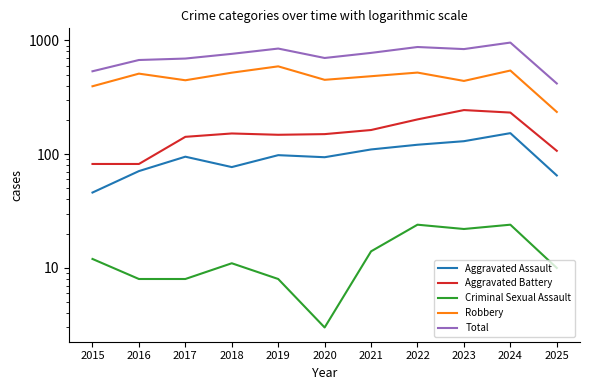

True or false: Criminal Sexual Assault and Robbery cross at least once.

False